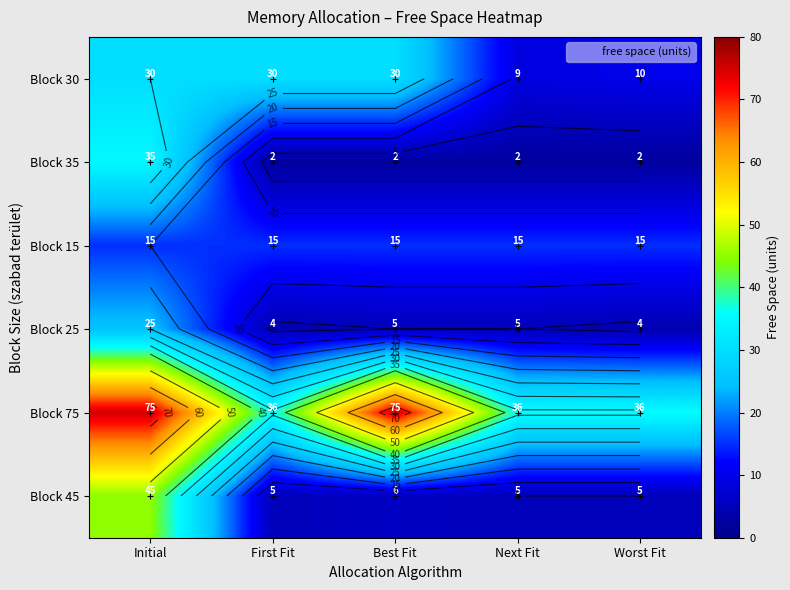

Count the number of categories in the chart.

5